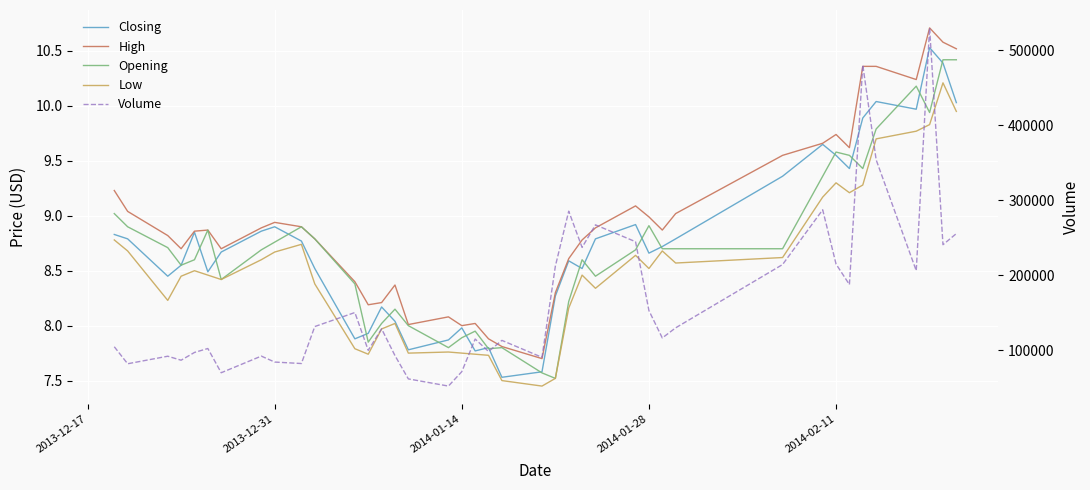

What is the smallest value displayed?

7.5